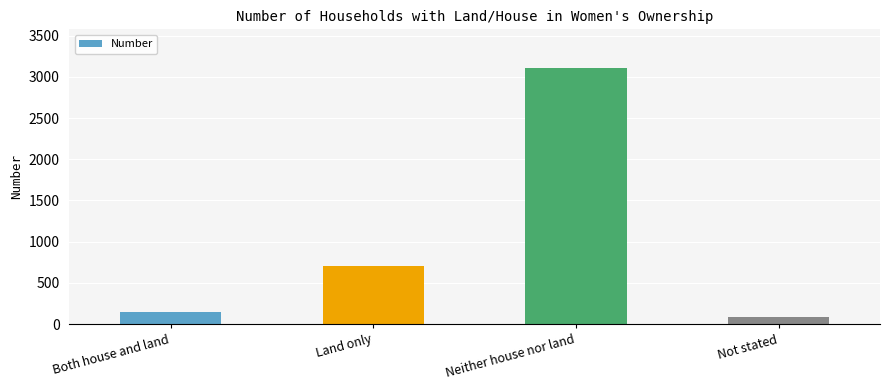

How many bars are there in total?

4